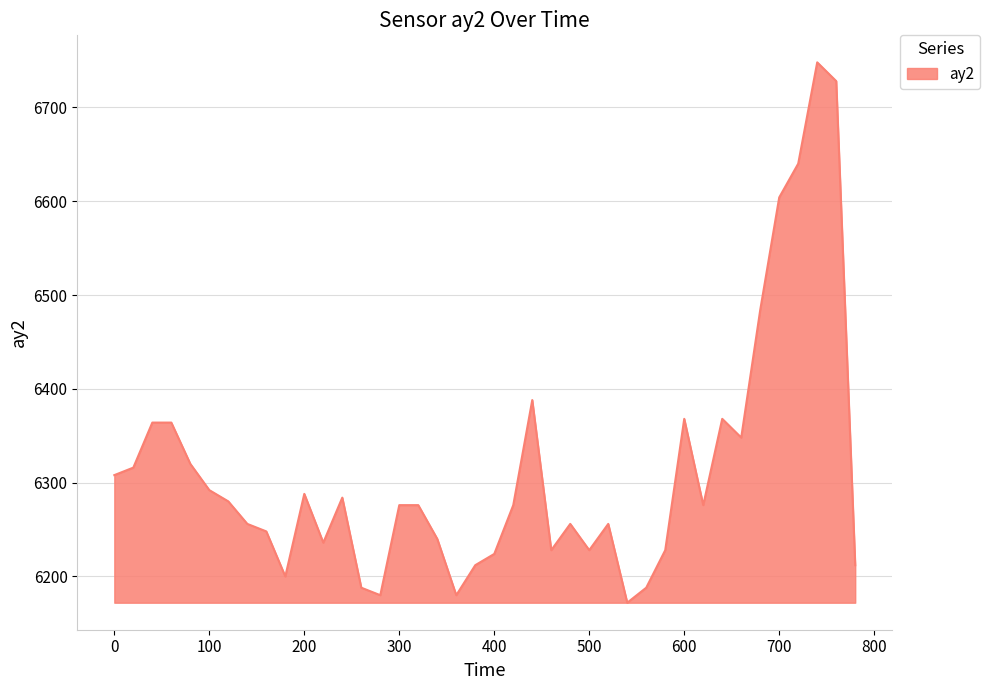

What is the difference between the maximum and minimum values?

576